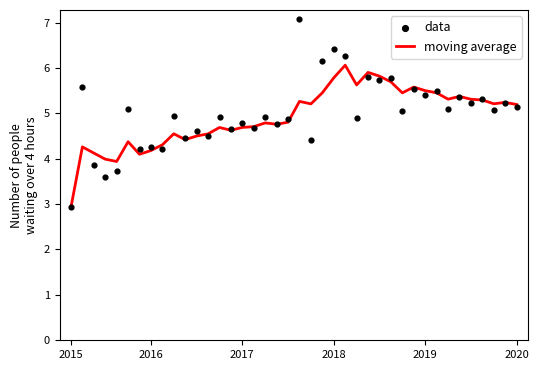

Which series has the largest total across all categories?

data